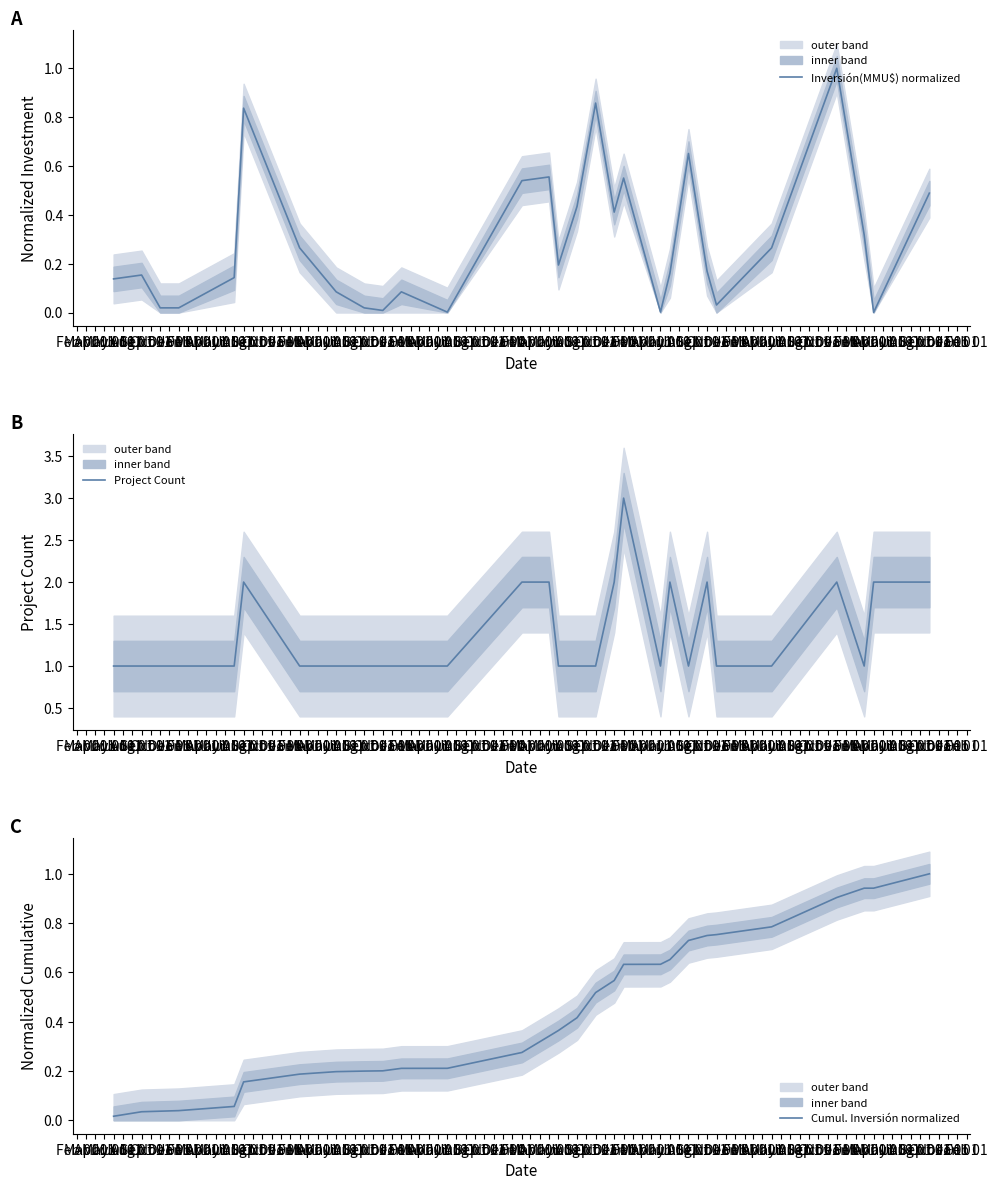

What are all the series names shown in the legend?

Inversión(MMU$) normalized, Project Count, Cumul. Inversión normalized